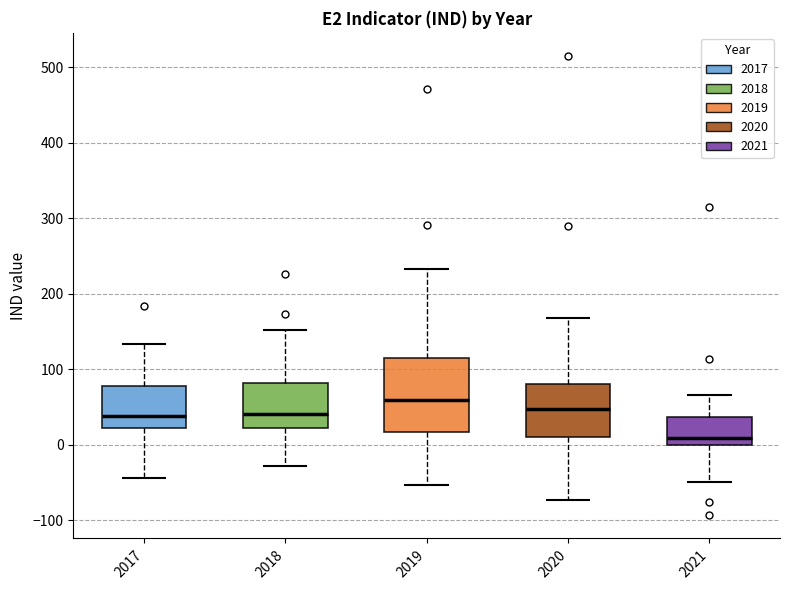

Which box has the lowest median line?

2021